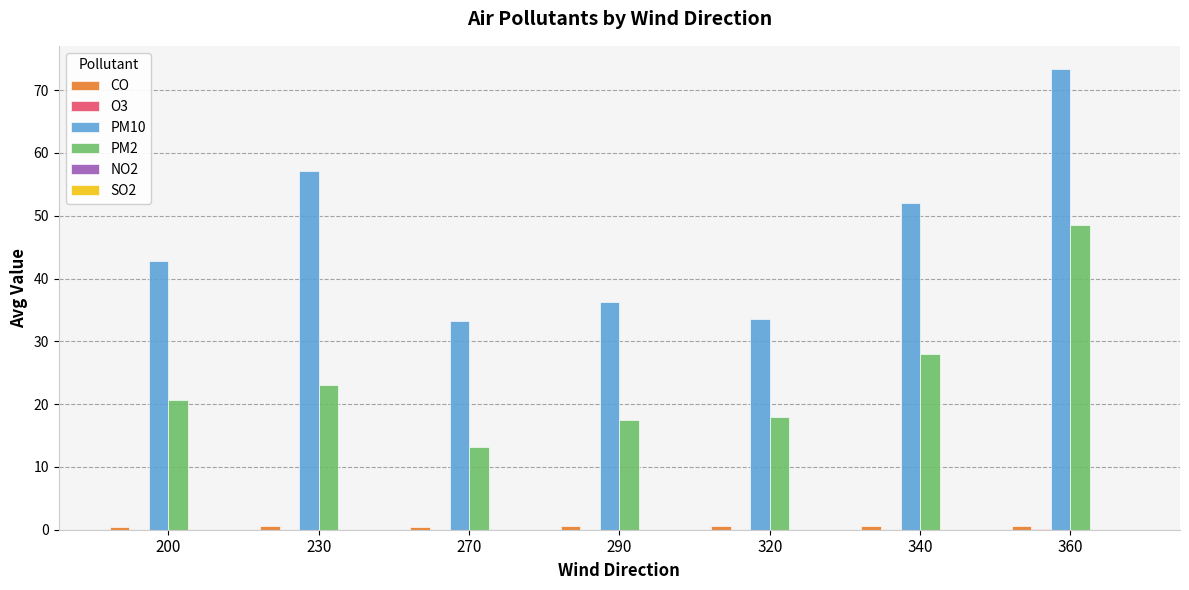

Which series has the largest range (max minus min)?

PM10